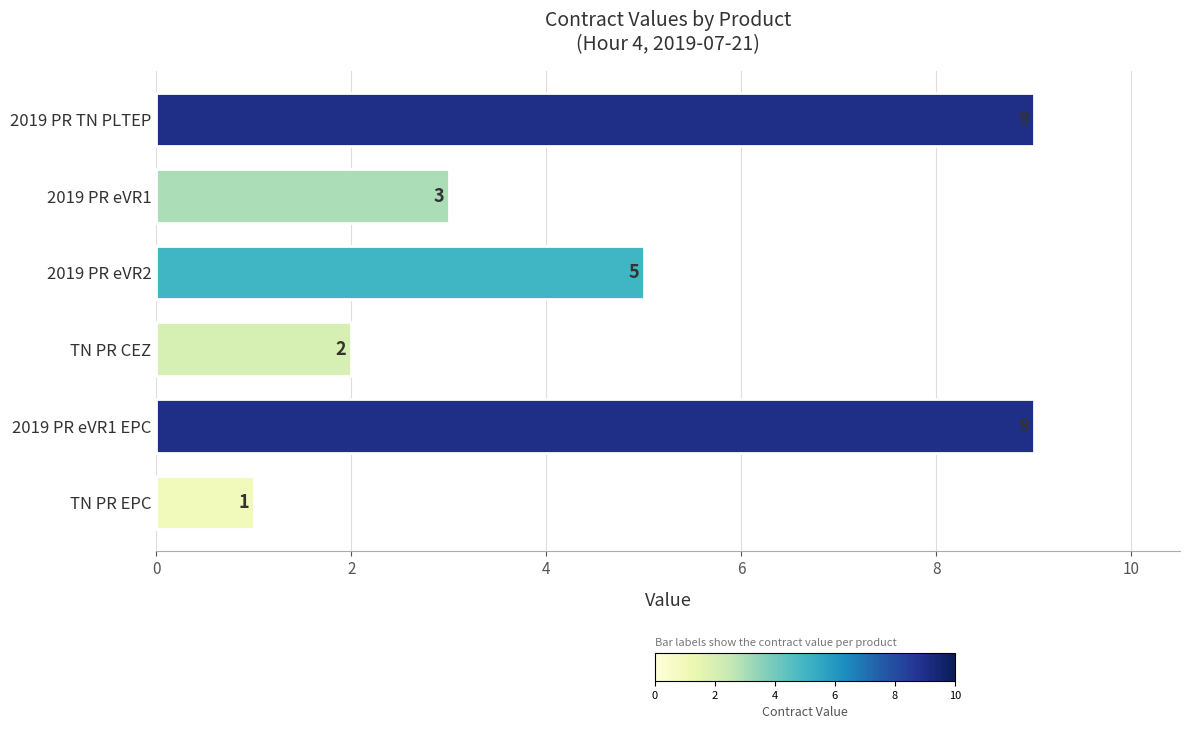

Which has a higher value, 2019 PR eVR2 or 2019 PR eVR1 EPC?

2019 PR eVR1 EPC